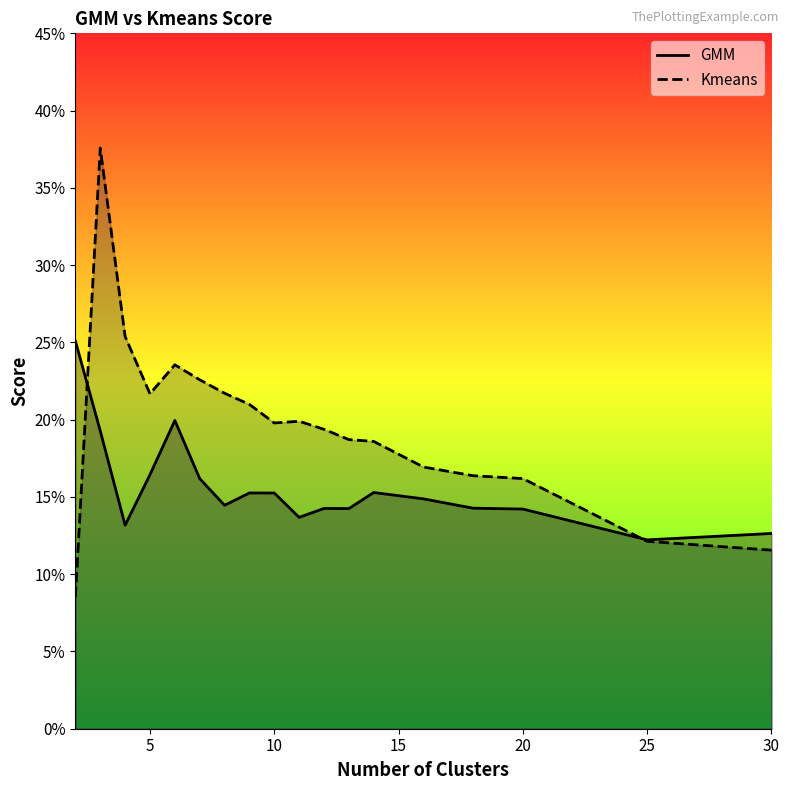

What is the sum of all GMM values?

2.8